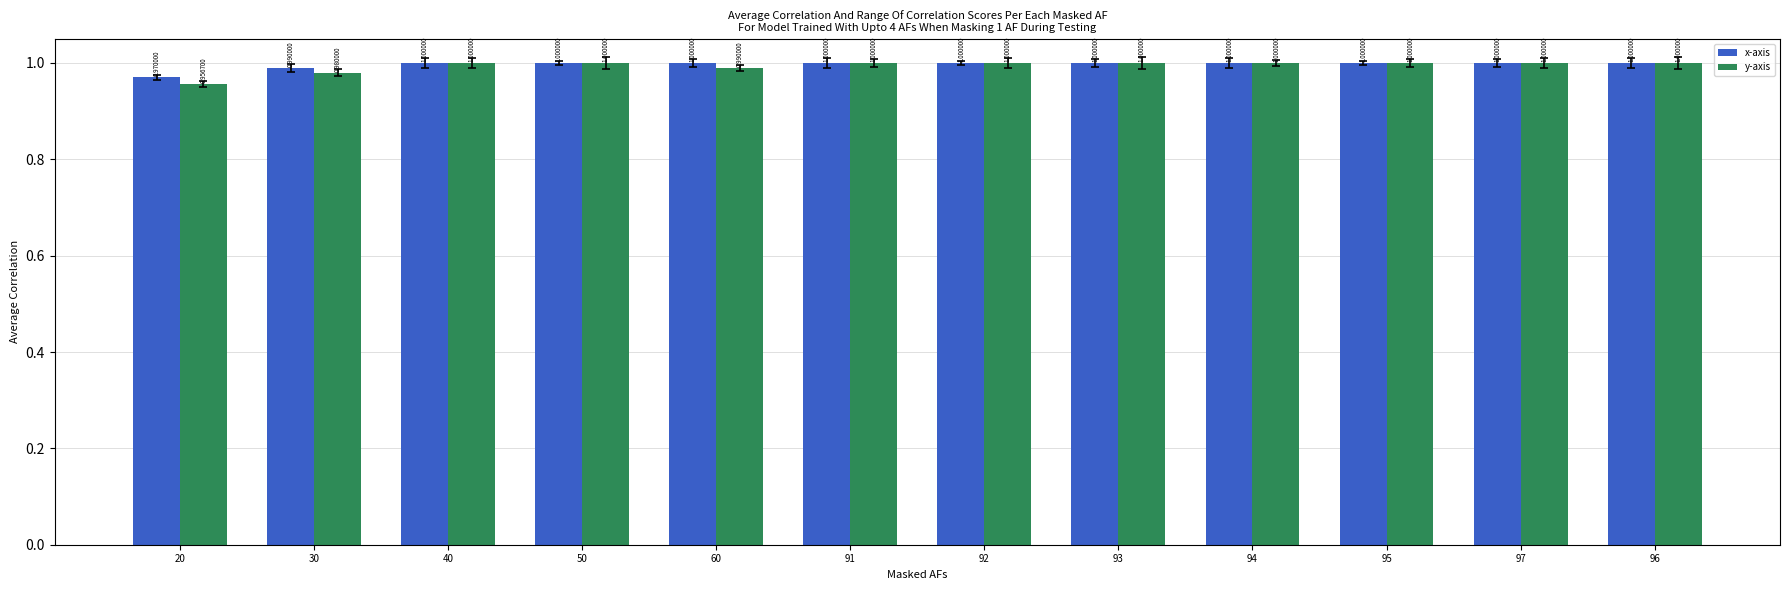

Reading left to right, transcribe all the data shown in this chart.

x-axis: 20=1.0	30=1.0	40=1.0	50=1.0	60=1.0	91=1.0	92=1.0	93=1.0	94=1.0	95=1.0	97=1.0	96=1.0
y-axis: 20=1.0	30=1.0	40=1.0	50=1.0	60=1.0	91=1.0	92=1.0	93=1.0	94=1.0	95=1.0	97=1.0	96=1.0